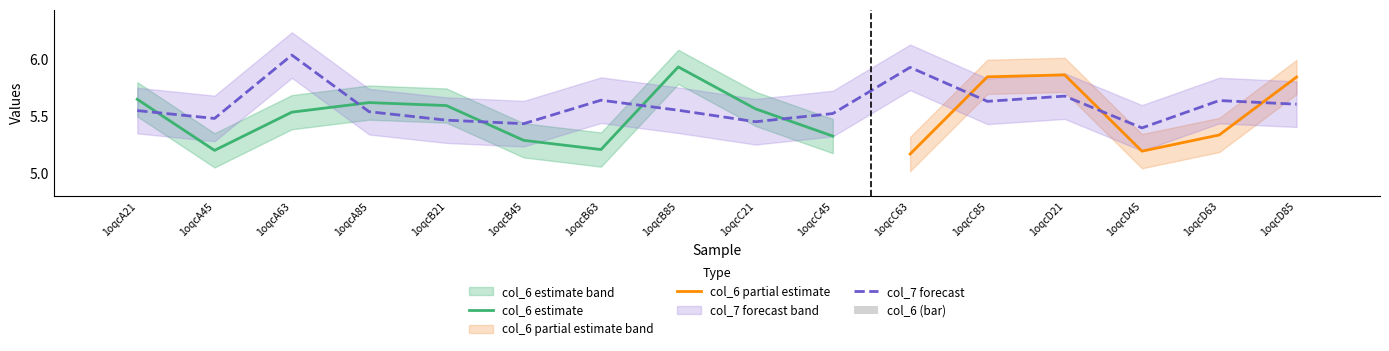

The value of col_7 forecast at 1oqcA21 is 2.4. True or false?

False